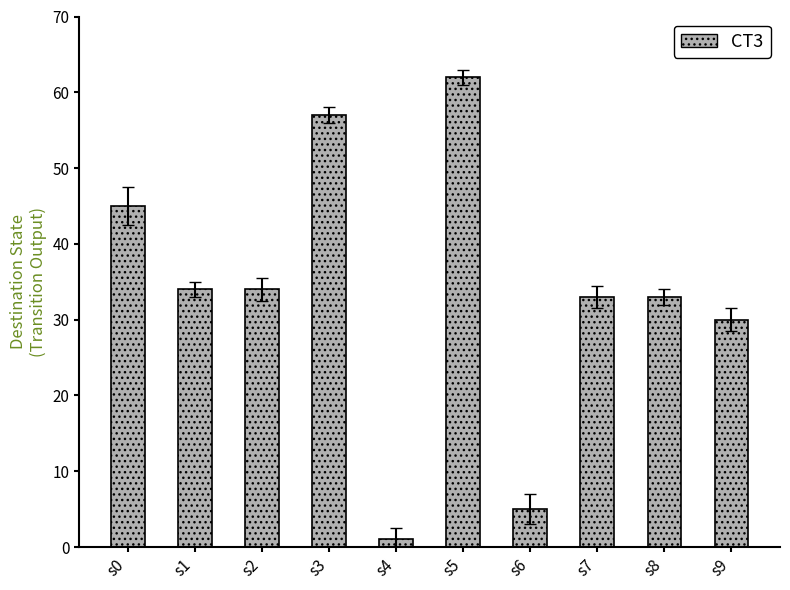

What is the value of the 9th bar from the left?

33